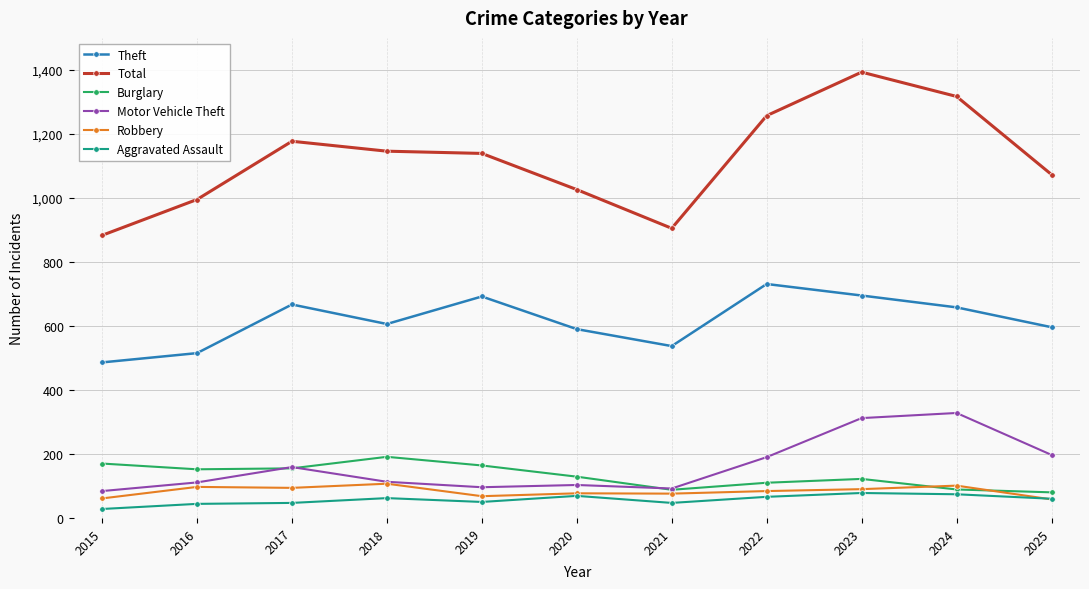

Is the value of Robbery at 2015 greater than the value of Burglary at 2019?

No